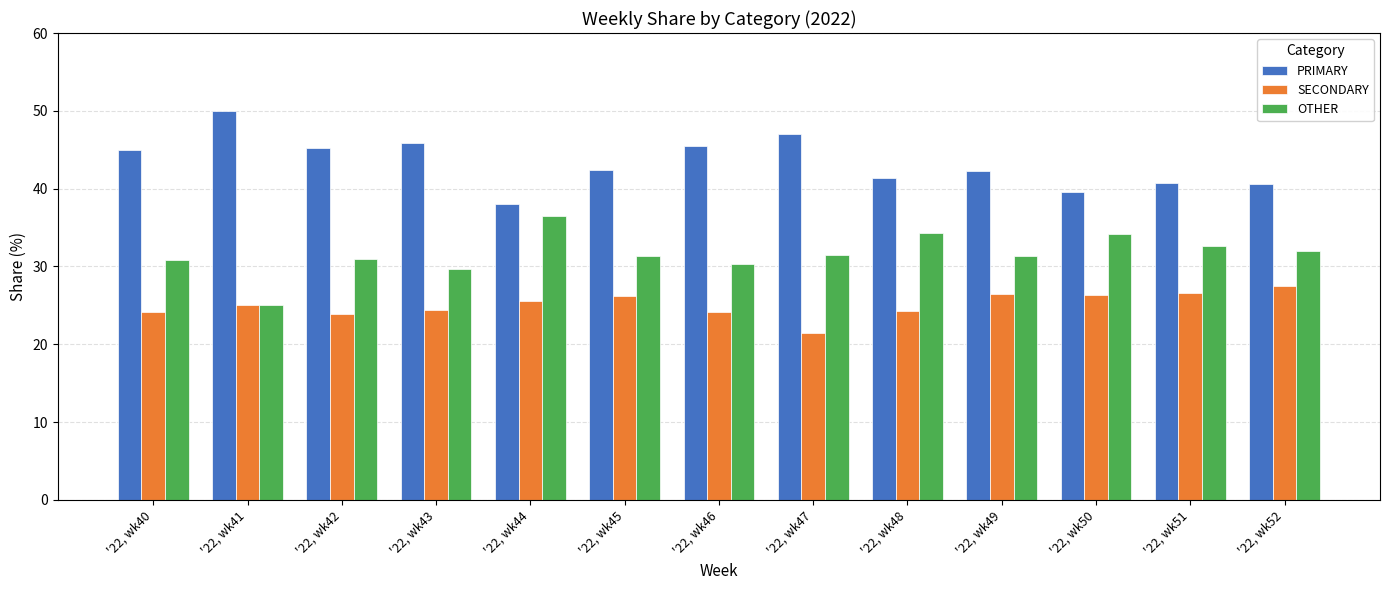

What are all the series names shown in the legend?

PRIMARY, SECONDARY, OTHER